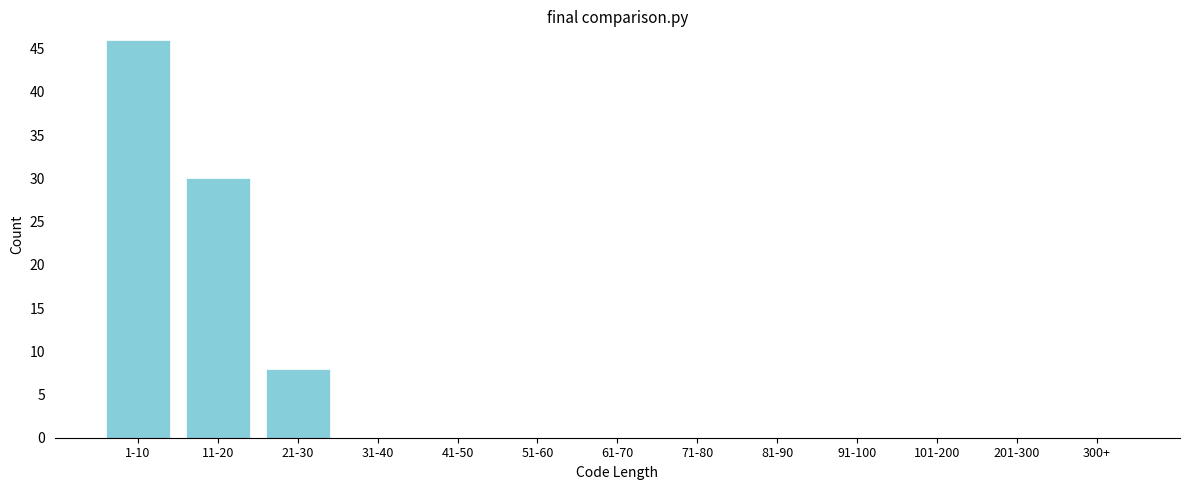

Reading right to left, transcribe all the data shown in this chart.

300+=0	201-300=0	101-200=0	91-100=0	81-90=0	71-80=0	61-70=0	51-60=0	41-50=0	31-40=0	21-30=8	11-20=30	1-10=46